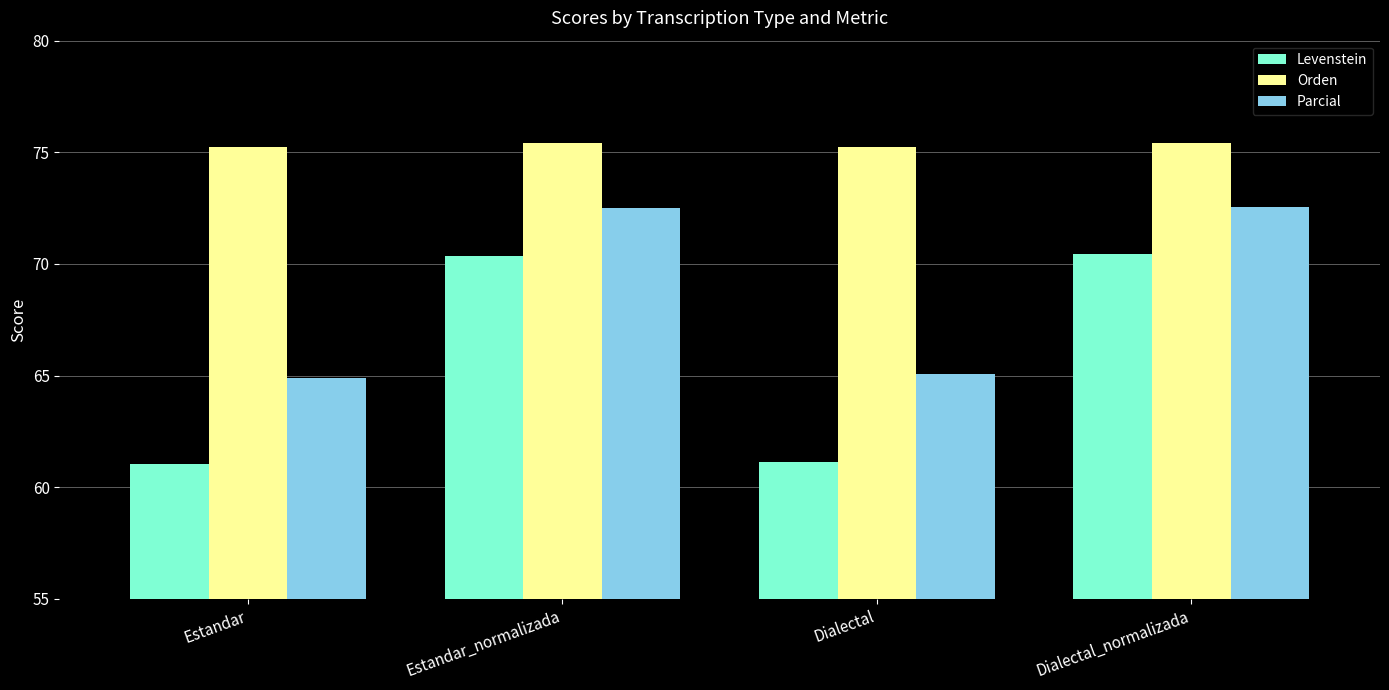

What is the highest value of the Parcial series?

72.6